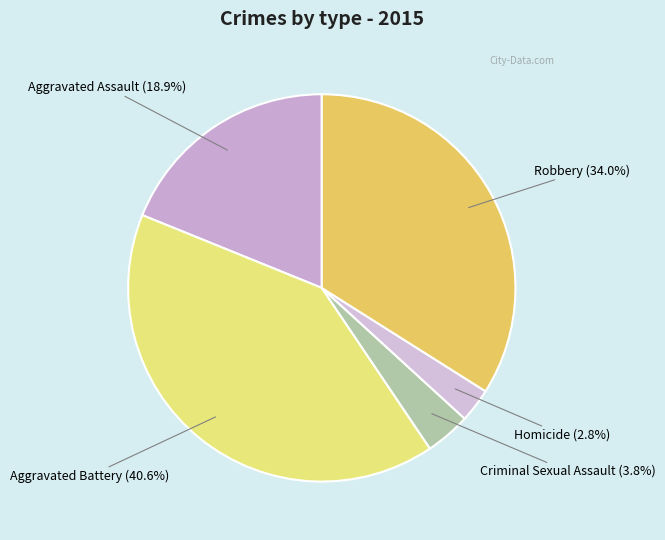

To the nearest percent, what percentage of the pie is Homicide?

3%